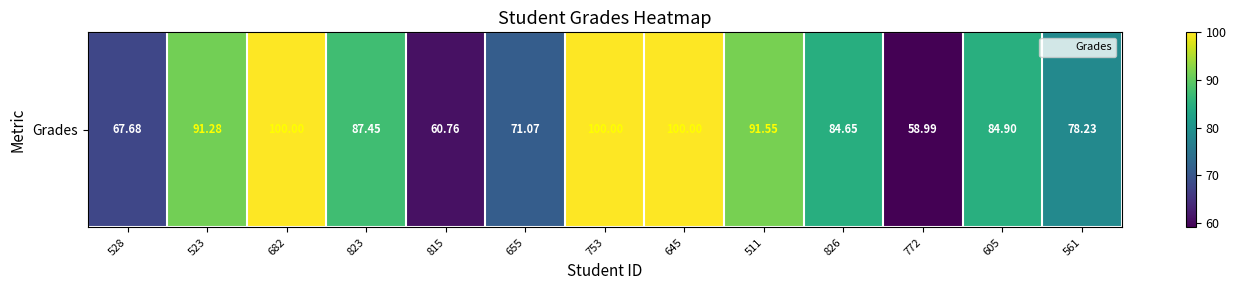

Is it true that the value at 826 is 84.7?

True